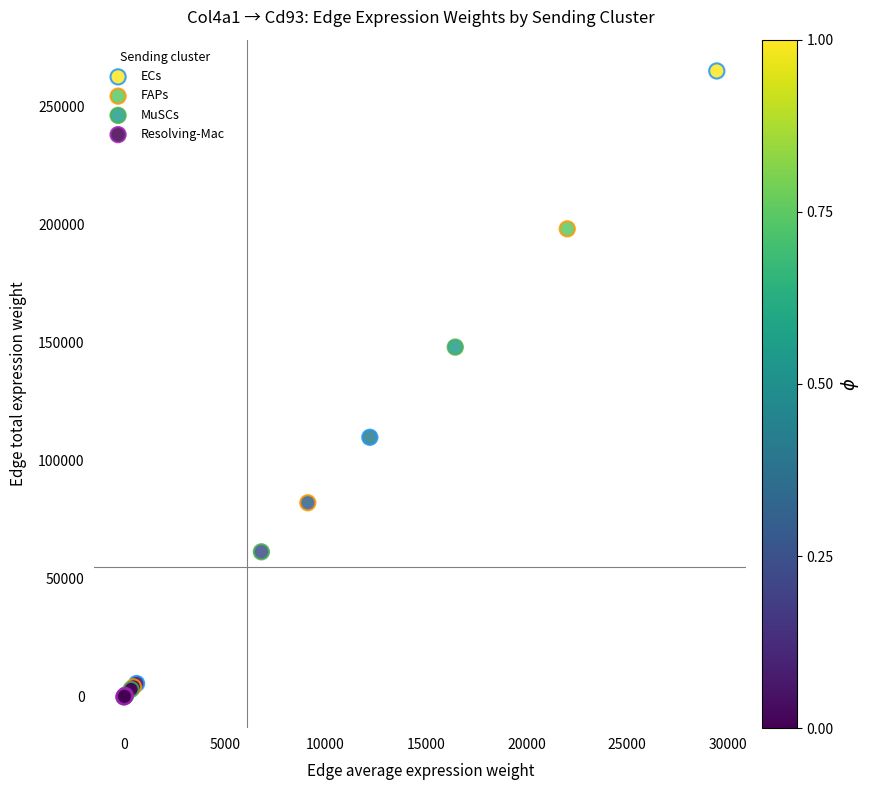

Which series has the largest Y range (max minus min)?

ECs